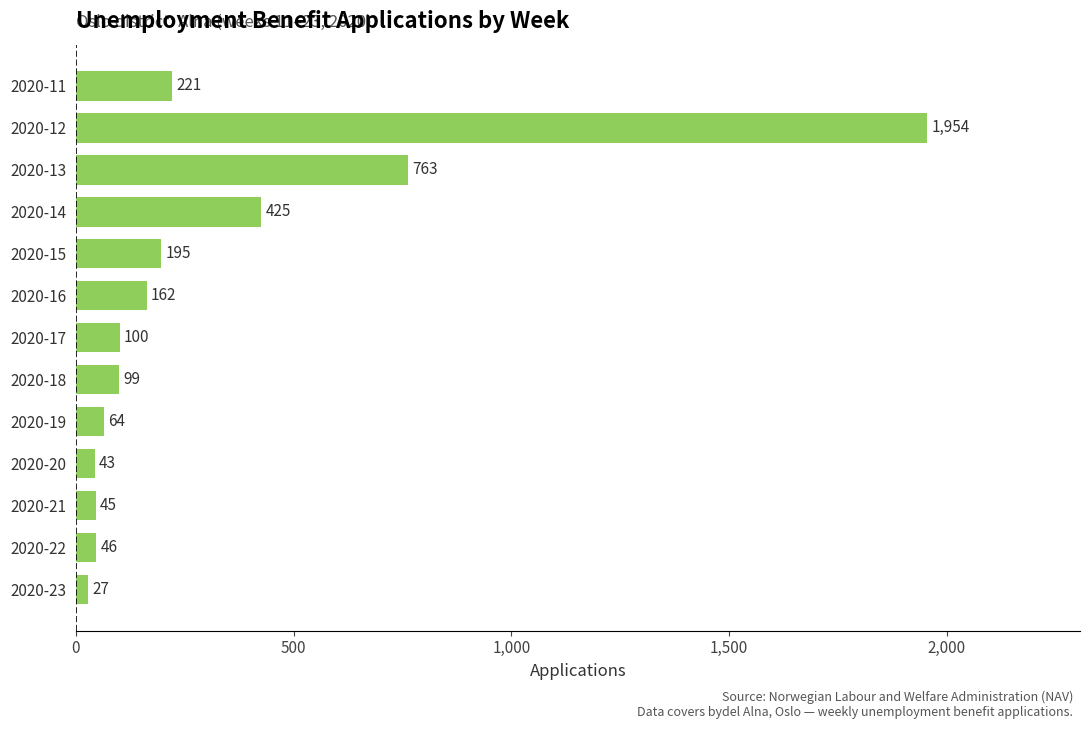

True or false: the data shows 46 at 2020-22.

True